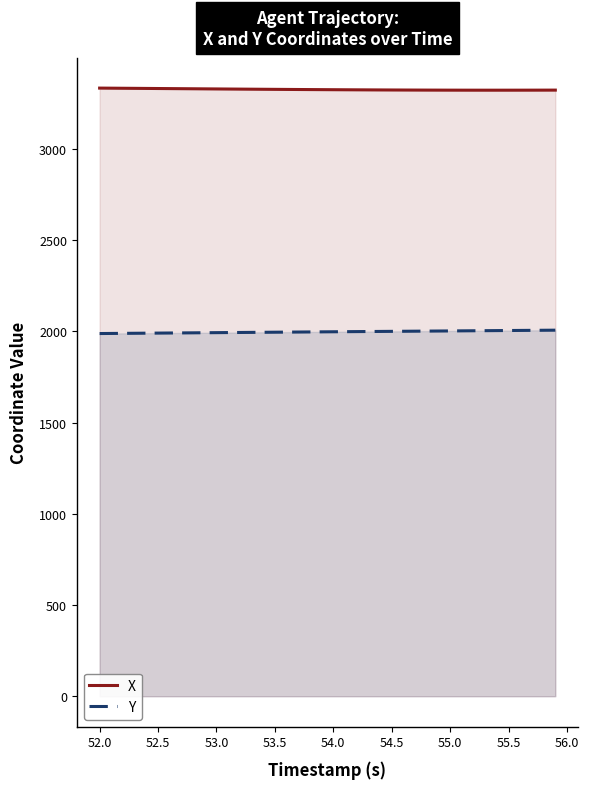

What is the total value across all series at 52.0?

5320.3